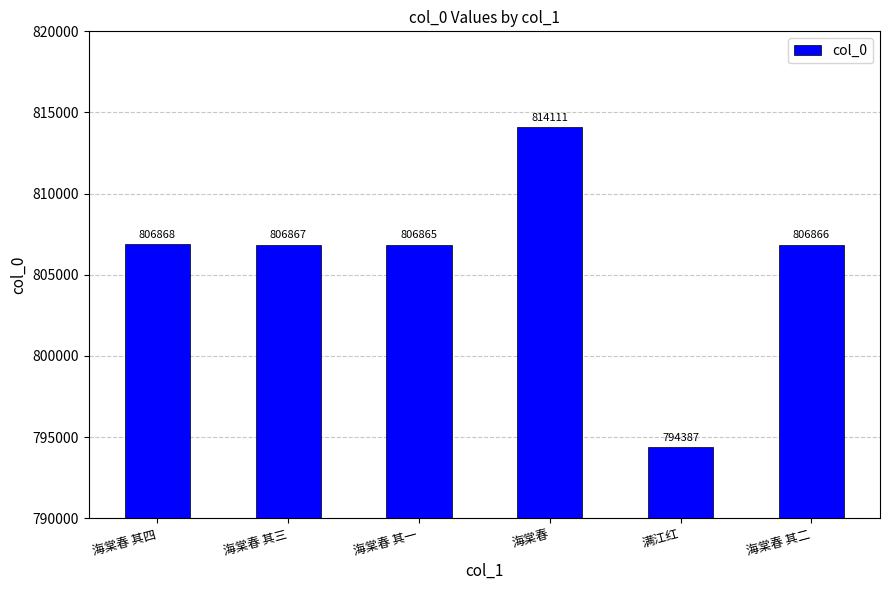

What is the change in value from 海棠春 to 满江红?

-19724